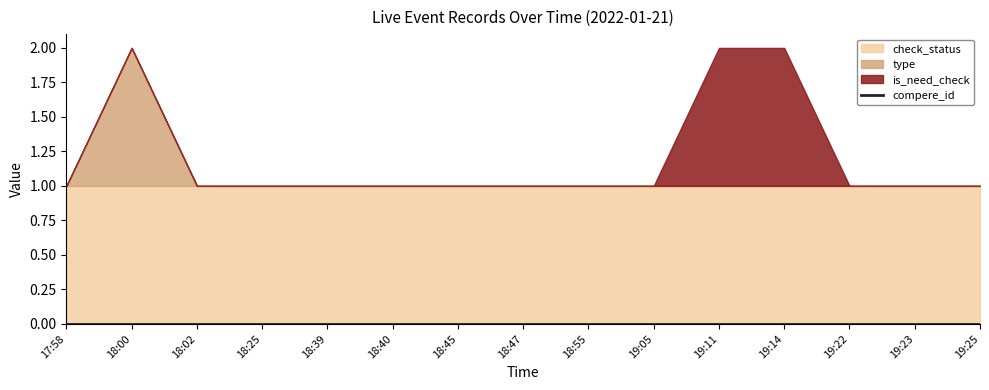

What is the value of the check_status point at the 1st from the left?

1